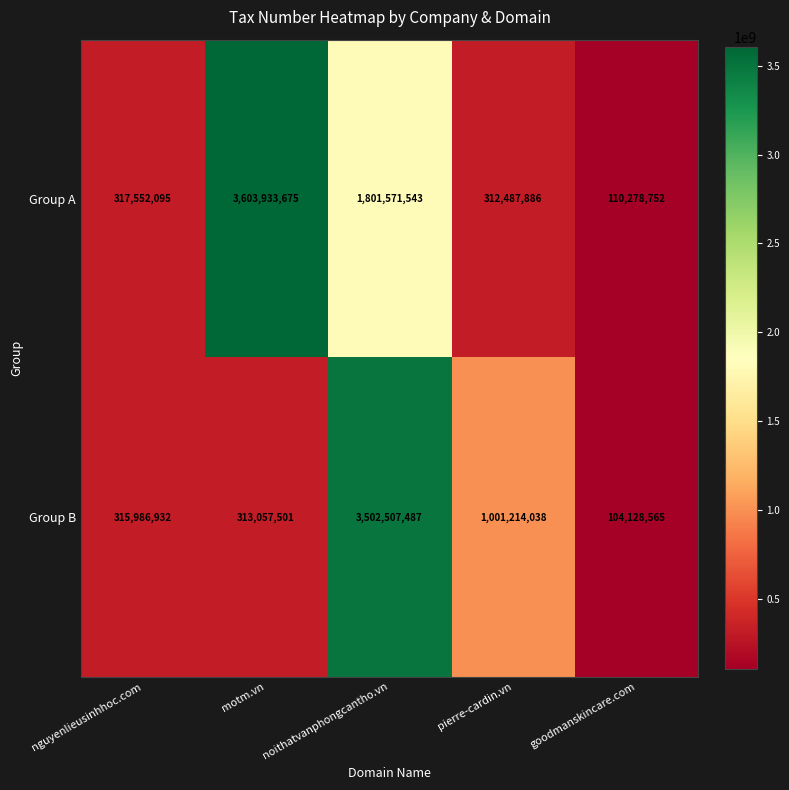

True or false: Group A has a value of 317552095 at nguyenlieusinhhoc.com.

True